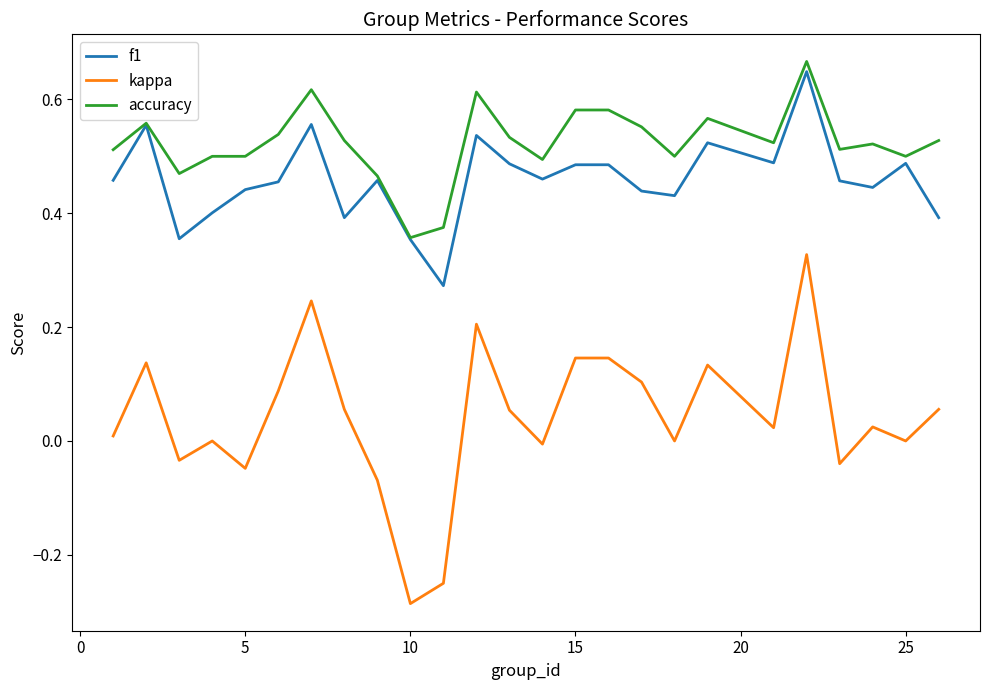

Which series has the widest spread of values?

kappa